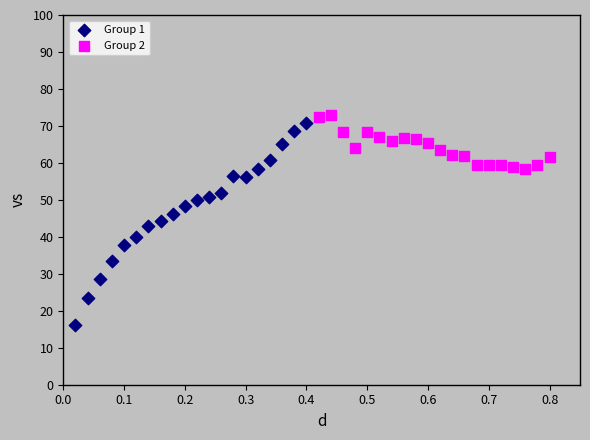

Which series reaches the maximum Y coordinate?

Group 2